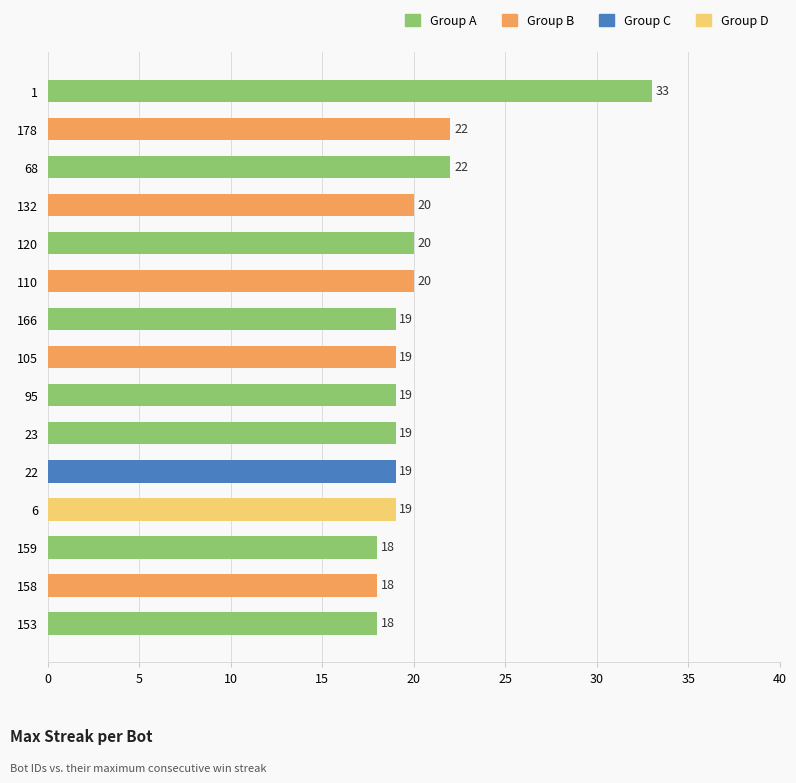

What is the label of the 10th bar from the bottom?

110